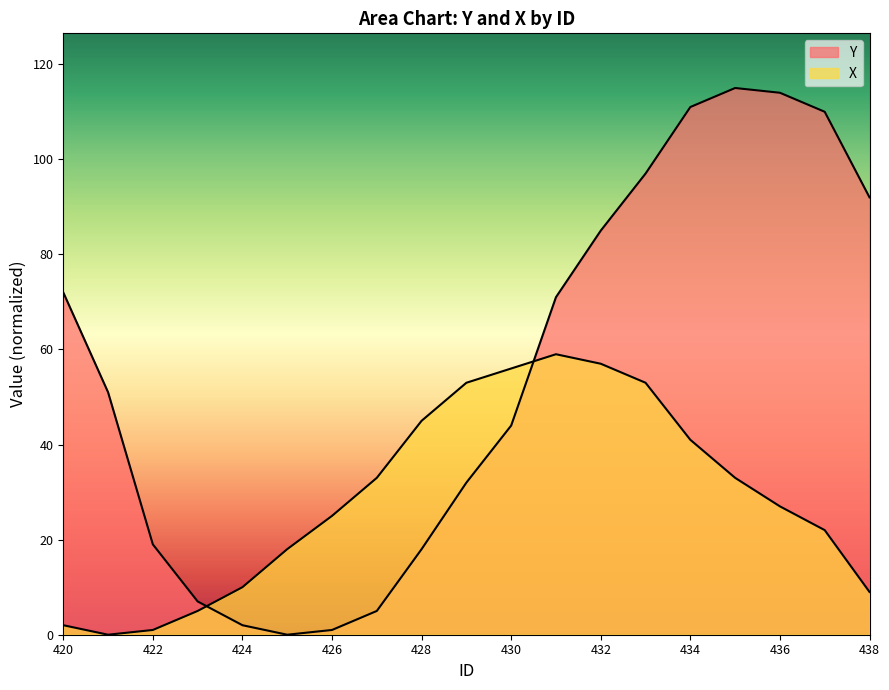

Which series ends up on top after the final intersection of X and Y?

Y